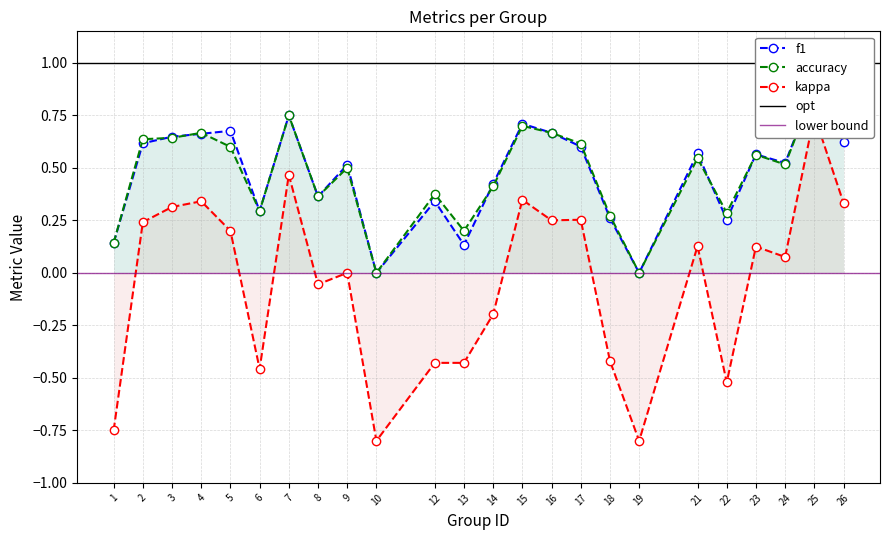

What is the difference between the highest and lowest values at 13?

0.6